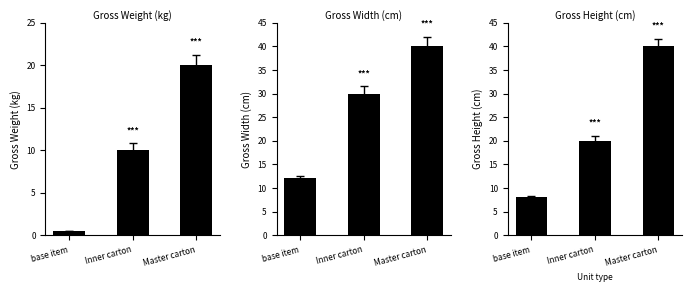

What is the value of the Gross Width (cm)* bar at the 2nd from the left?

30.0